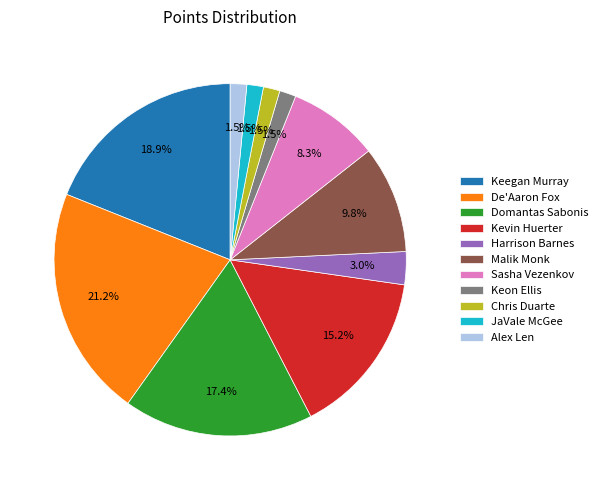

Count the number of slices in the pie.

11